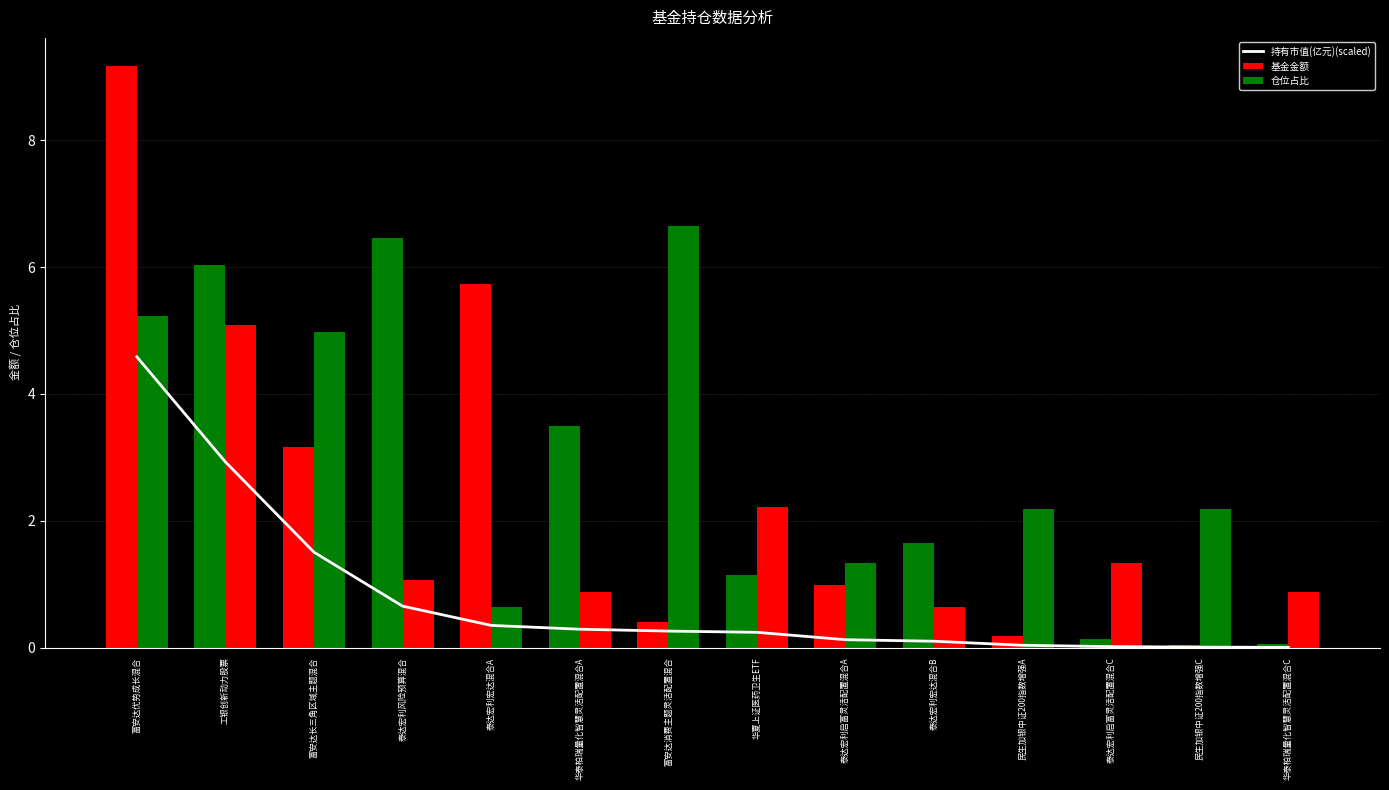

What is the maximum value shown in the chart?

4.6